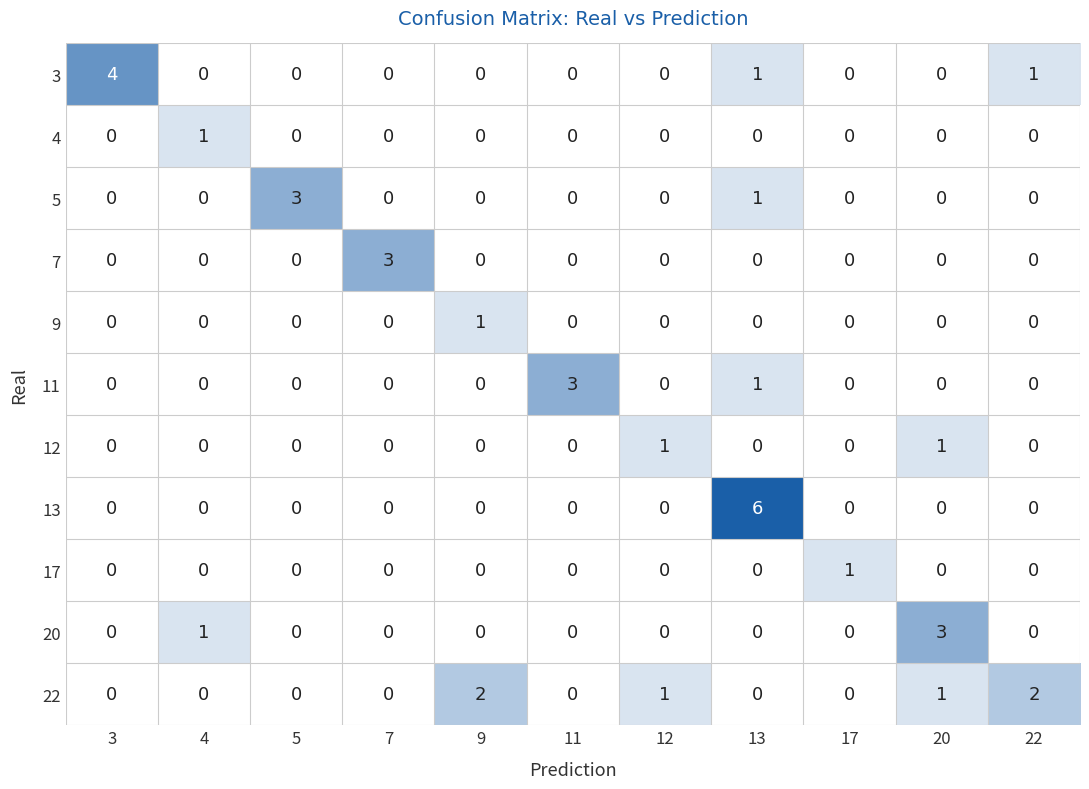

What is the maximum value for 20?

3